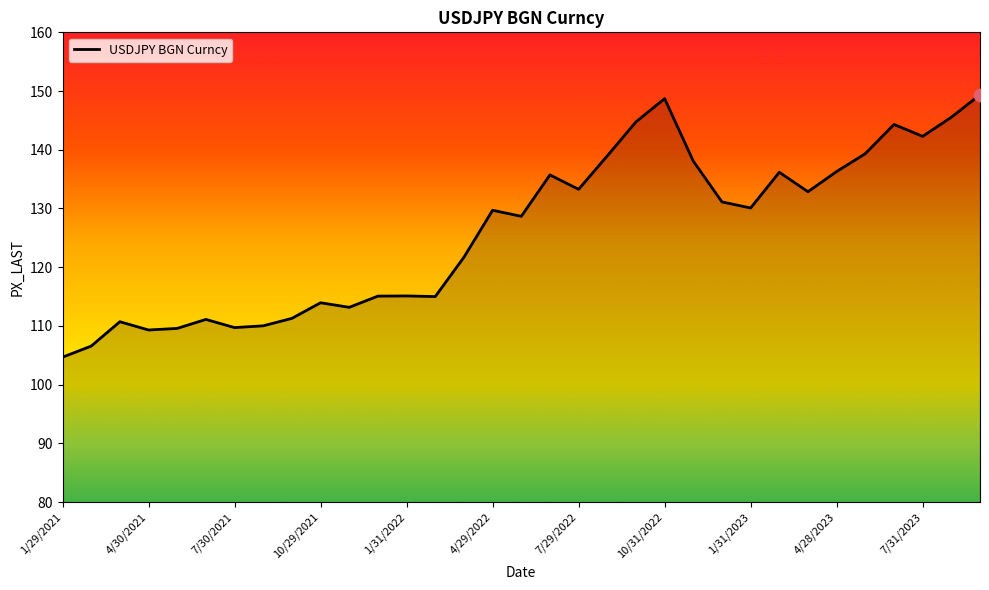

What is the change in value from 7/30/2021 to 1/31/2022?

+5.4